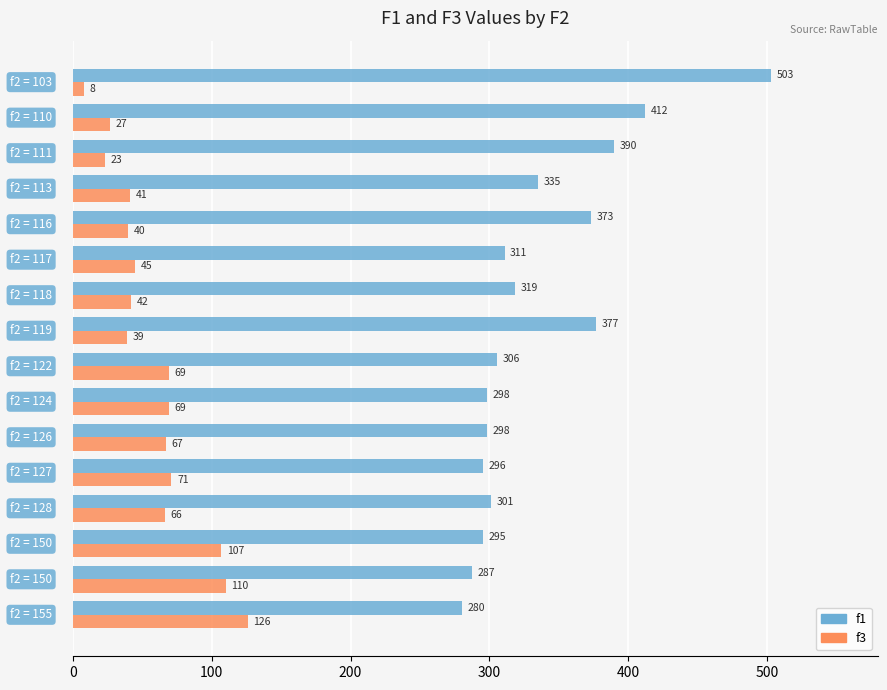

What is the maximum value shown in the chart?

503.0